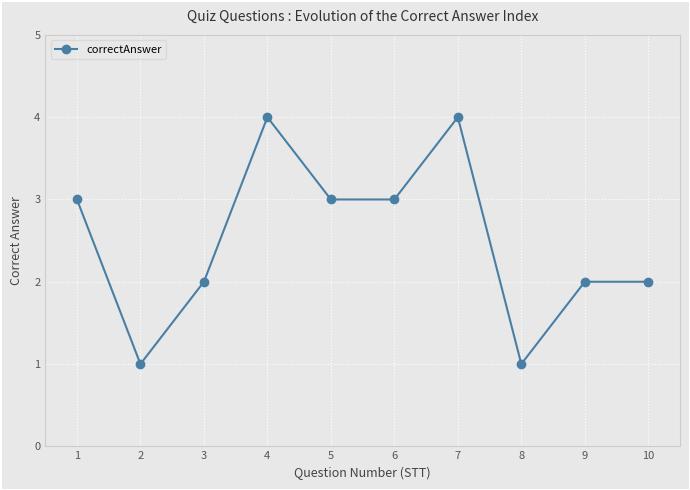

Reading left to right, transcribe all the data shown in this chart.

1=3	2=1	3=2	4=4	5=3	6=3	7=4	8=1	9=2	10=2